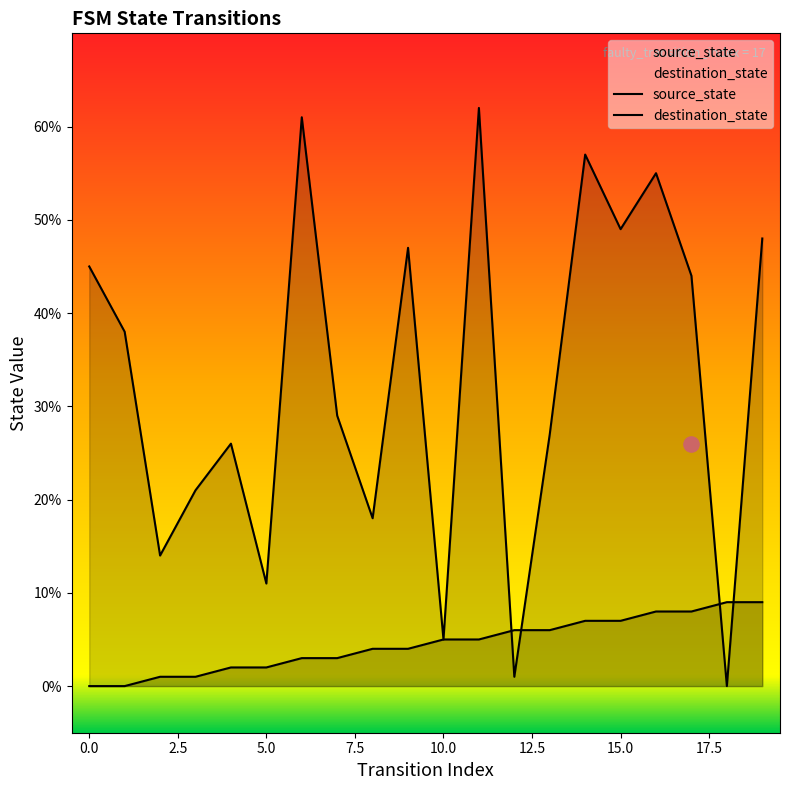

At which category is the sum across all series the highest?

11